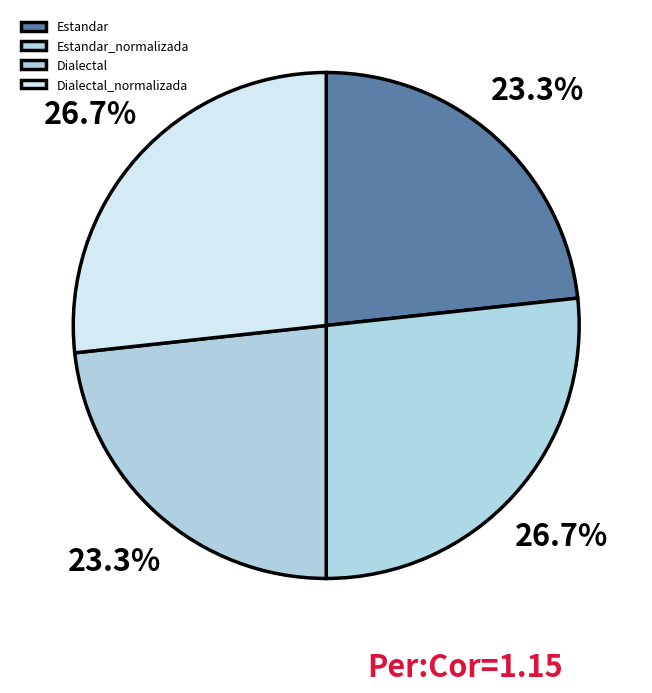

Which category has the smallest portion of the pie?

Estandar